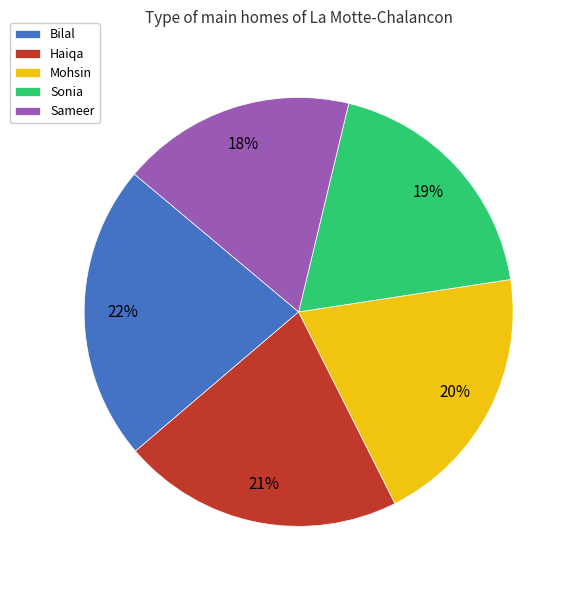

Does Sameer account for over 50% of the chart?

No